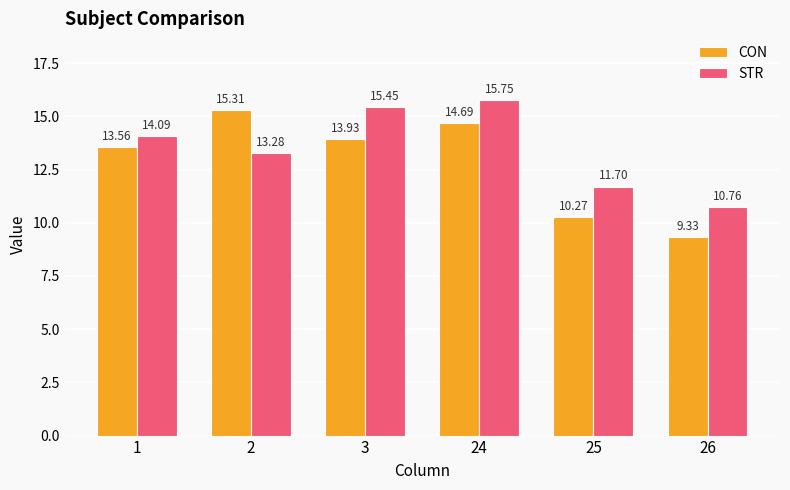

What is the total value across all series at 1?

27.6